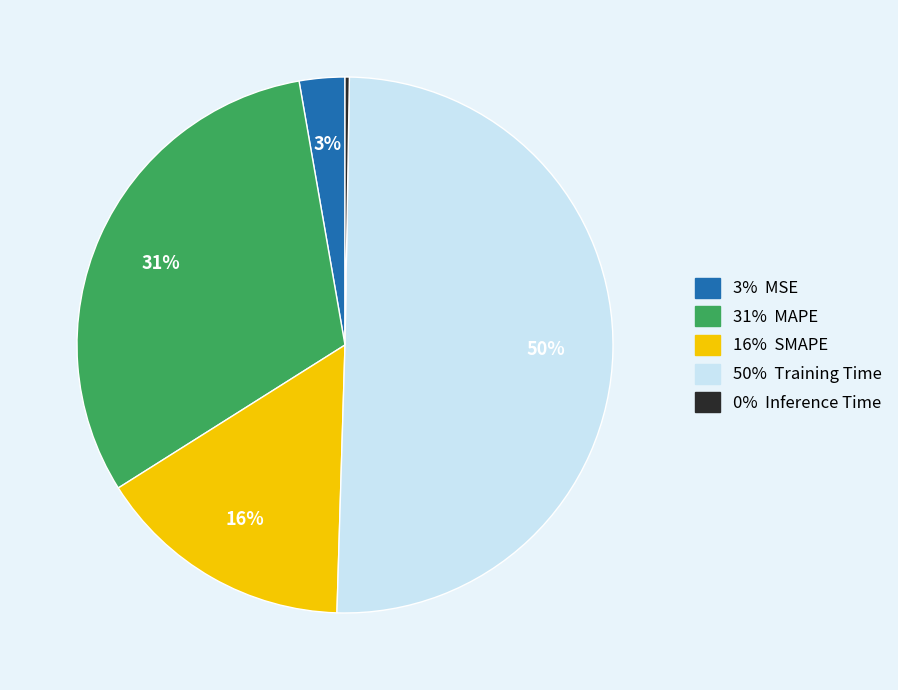

To the nearest percent, what is the average slice percentage?

20%